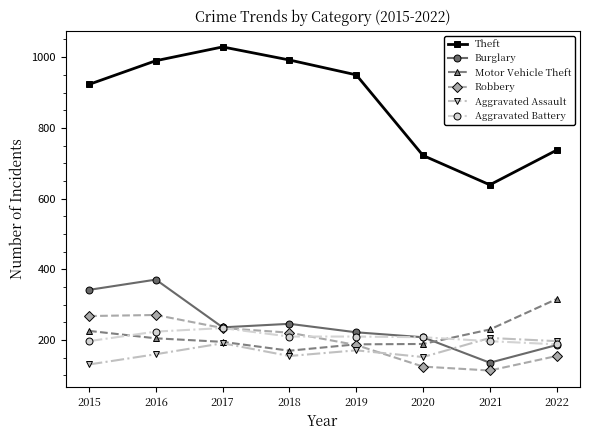

Is it true that Robbery equals 76 at 2022?

False